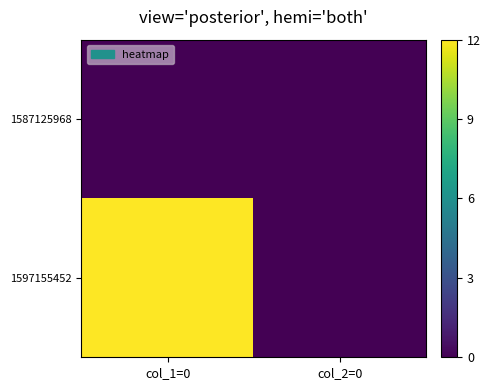

What is the total value across all series at col_1=0?

12